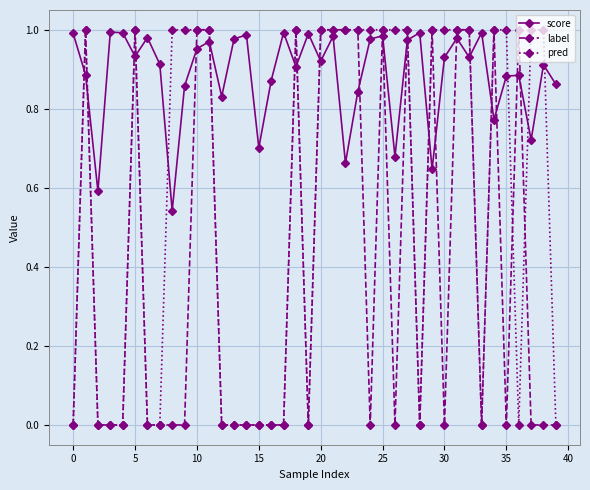

True or false: score and pred intersect in this chart.

True